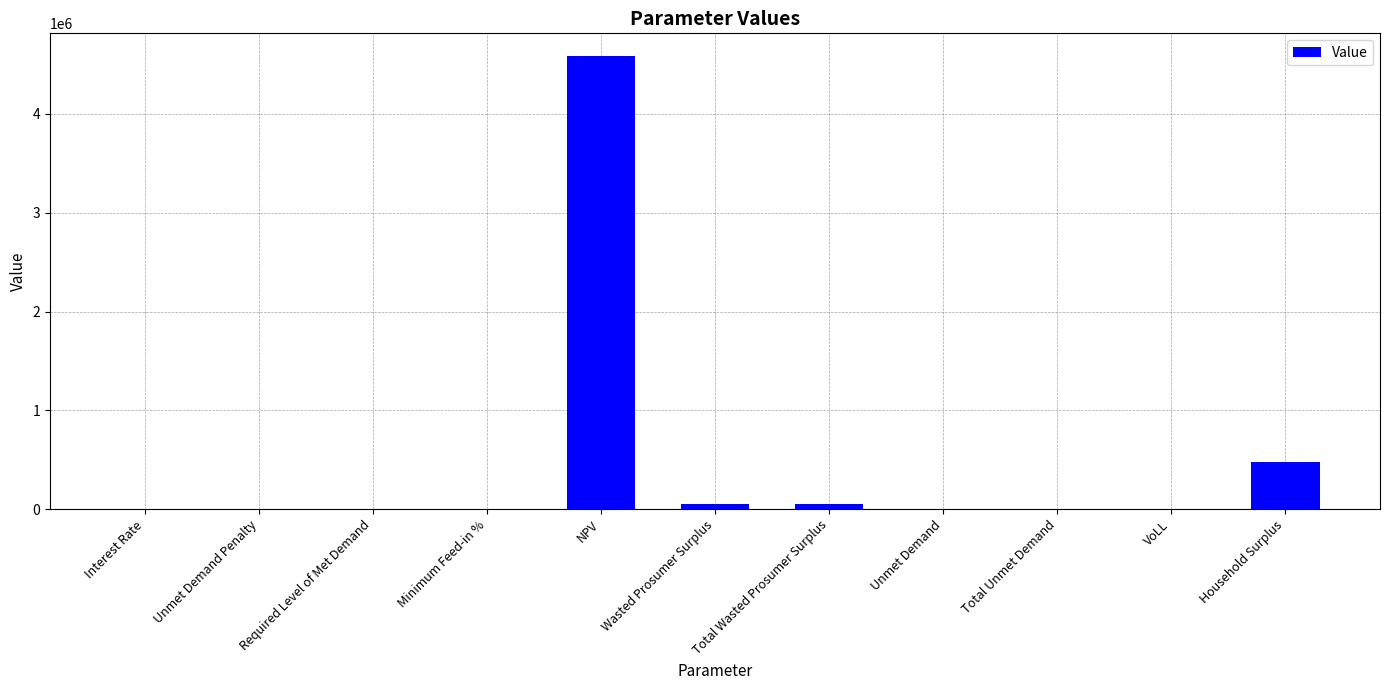

Between Household Surplus and NPV, which is larger?

NPV